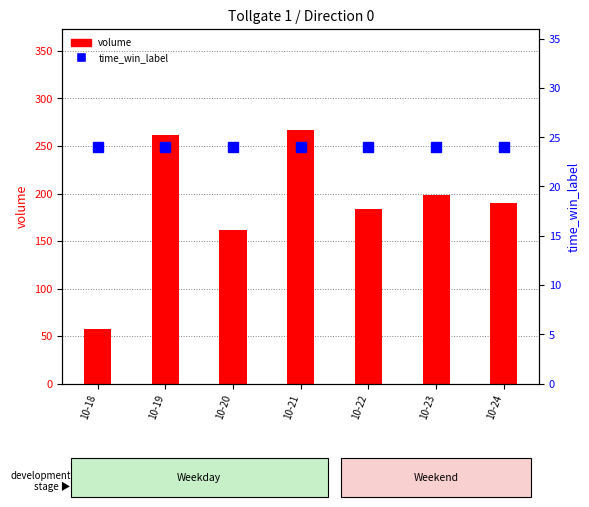

Which category has the lowest value in the time_win_label series?

10-18